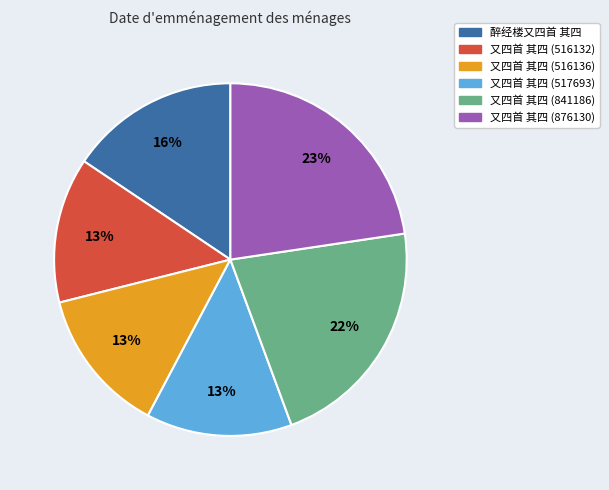

Do 又四首 其四 (516132) and 醉经楼又四首 其四 together represent more than half of the pie?

No